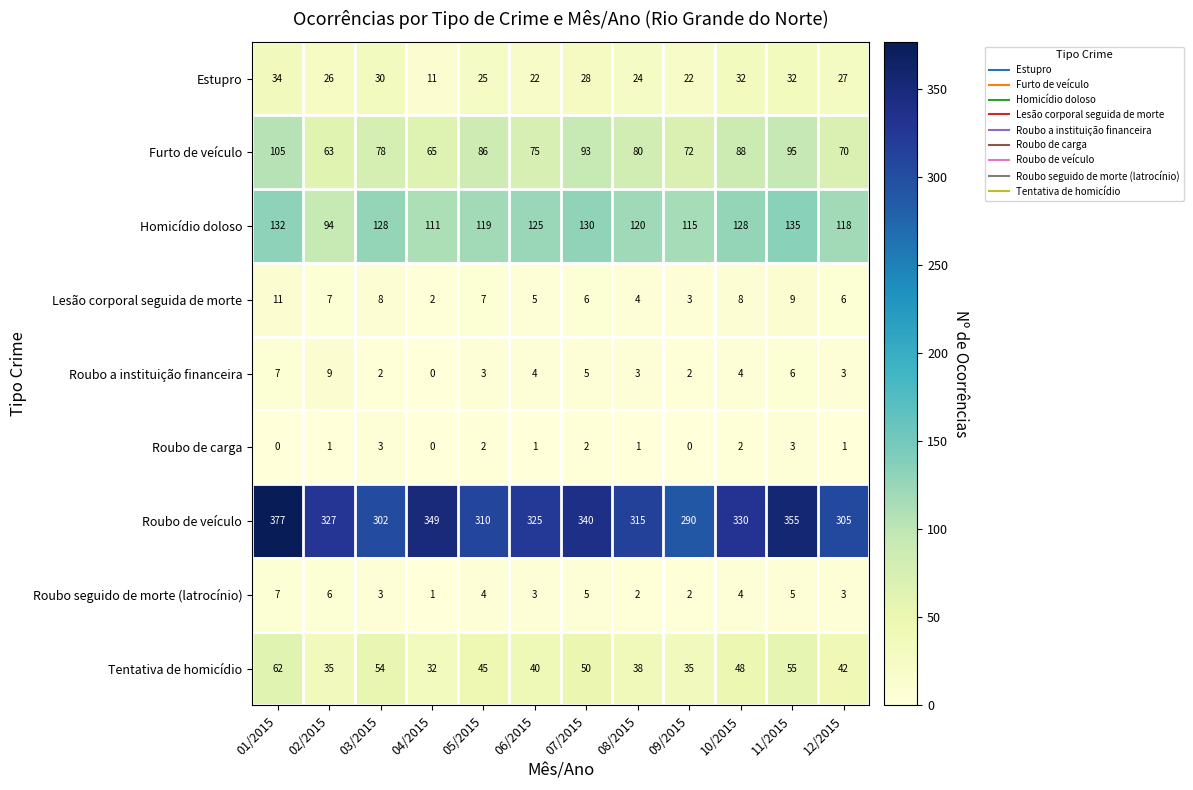

Which series has the largest total across all categories?

Roubo de veículo